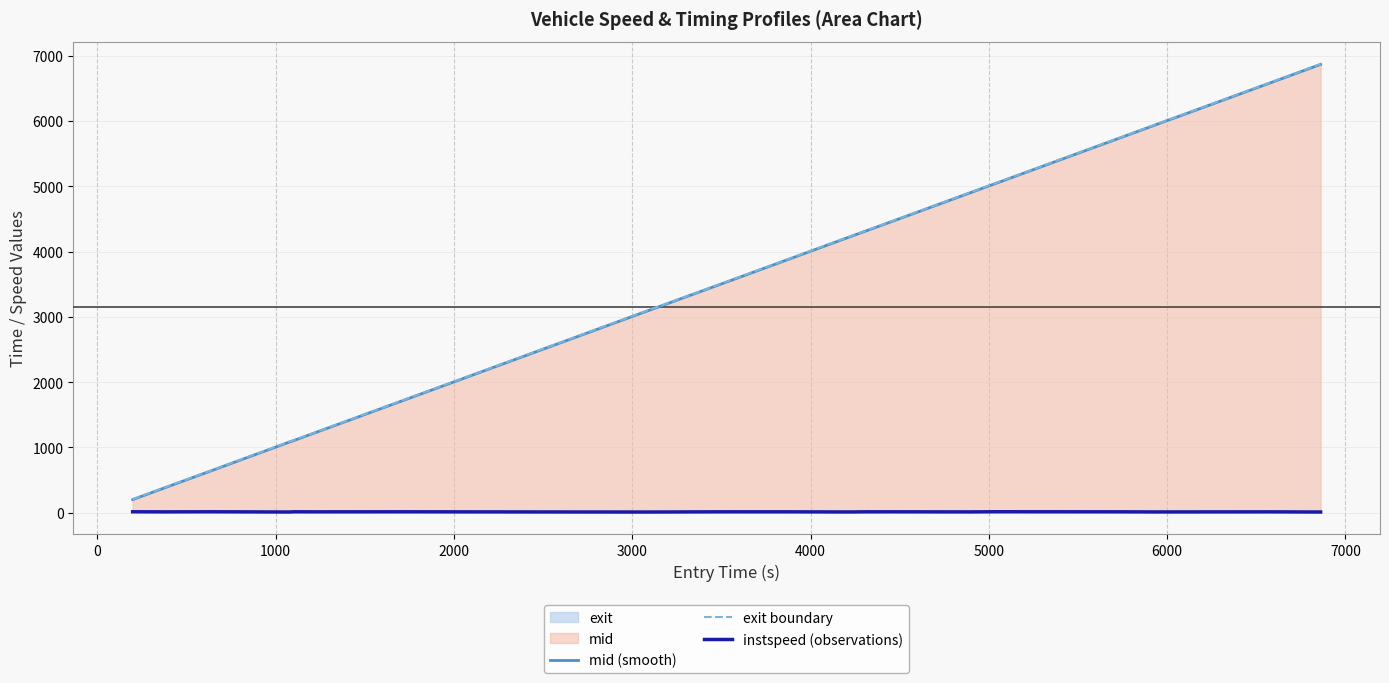

How many lines are shown in the chart?

3